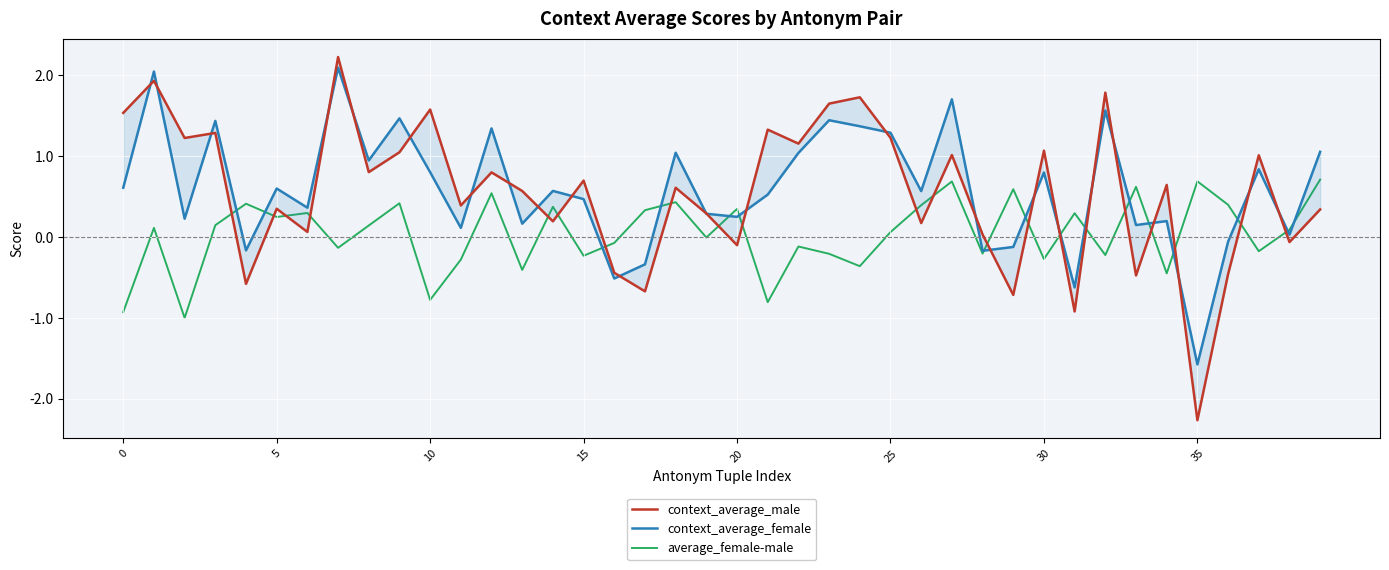

How many interior local peaks does the context_average_female series have?

14